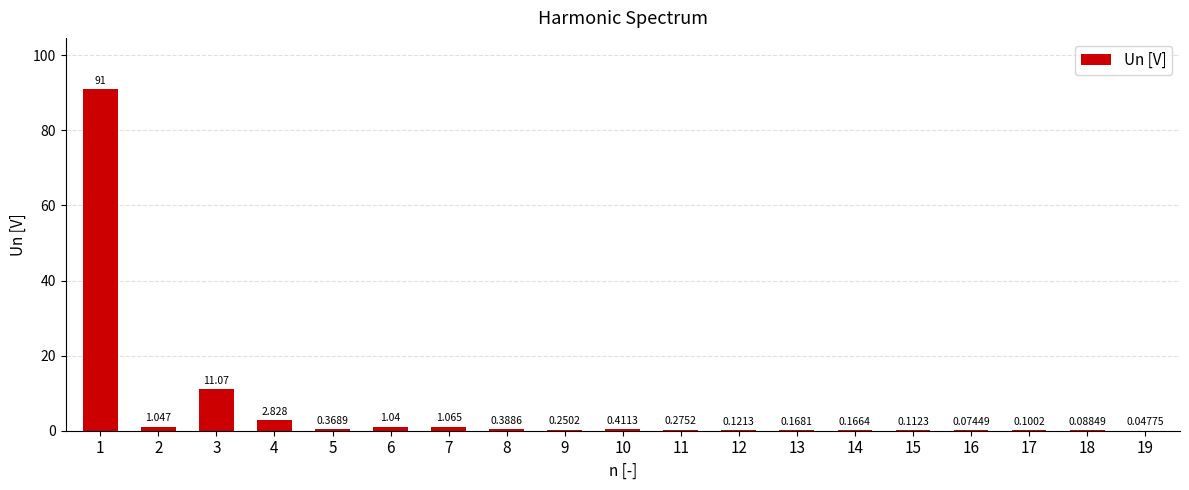

What is the sum of all values?

110.6